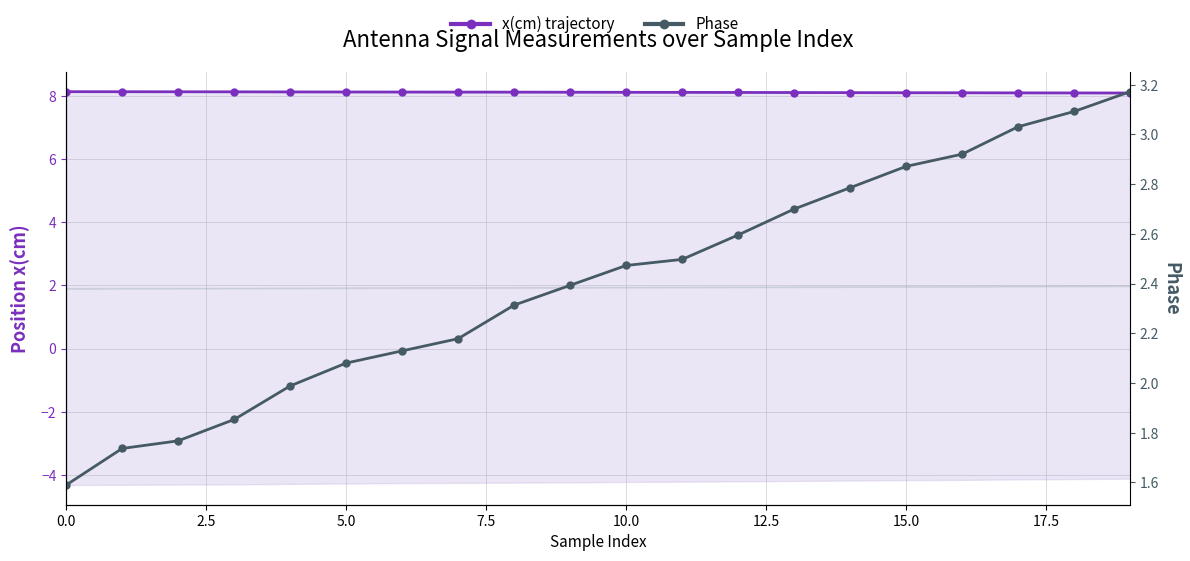

What is the total value across all series at 10?

10.6